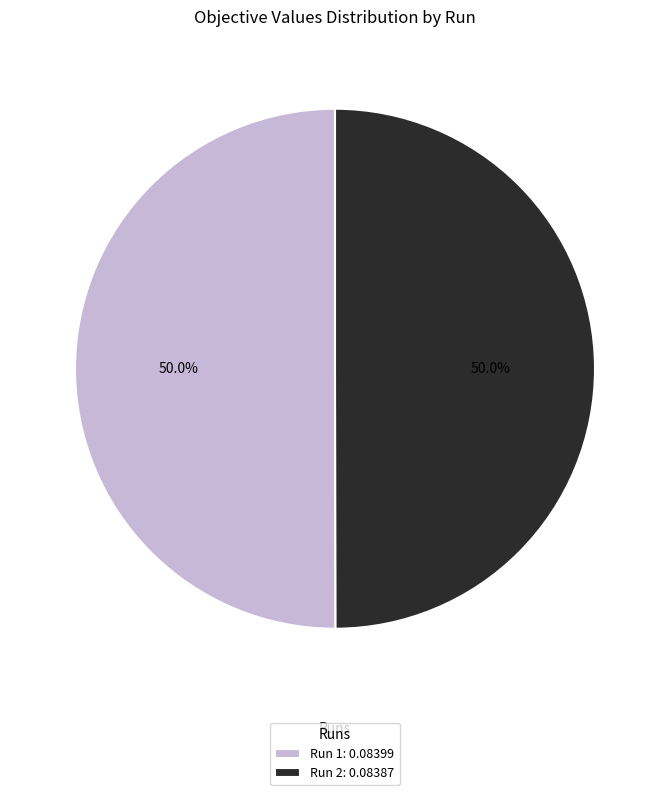

Combined, what portion of the pie is Run 2: 0.08387 and Run 1: 0.08399?

100.0%